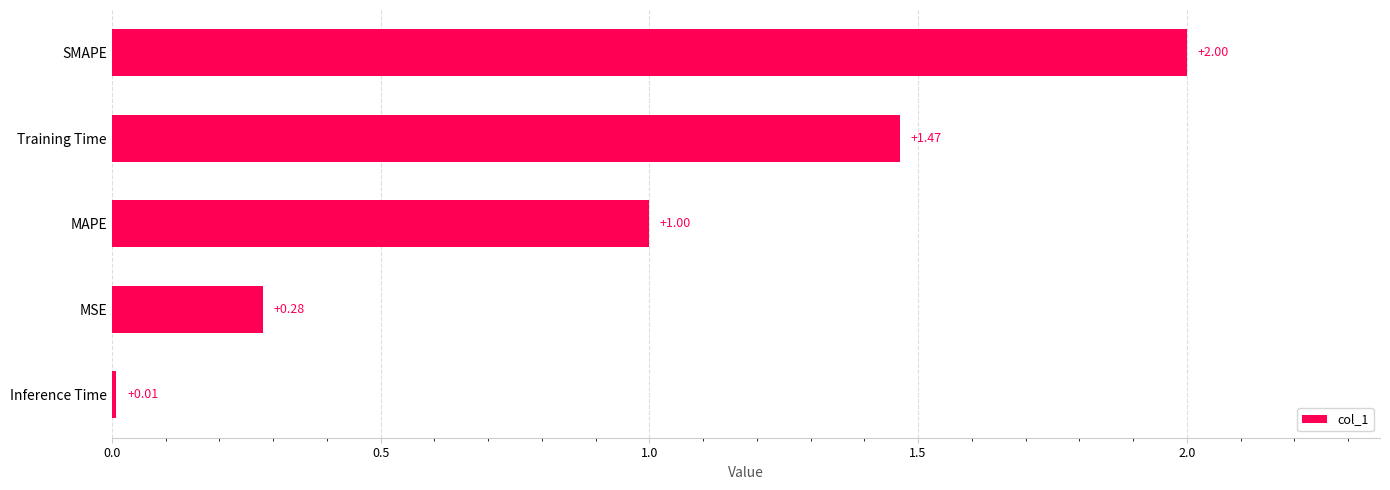

At which label is the value closest to 1?

MAPE